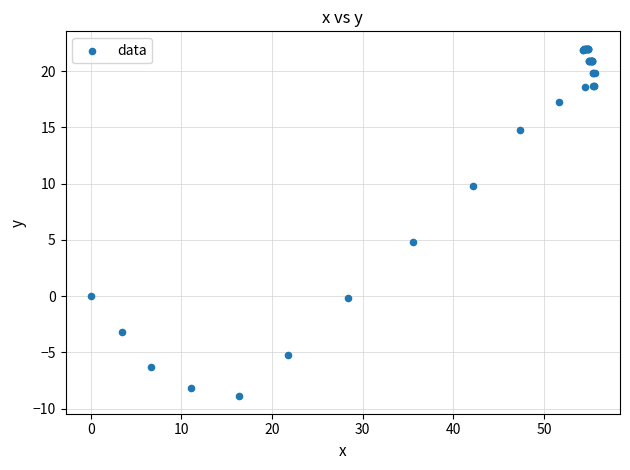

What Y value in the scatter plot is closest to 6?

4.8